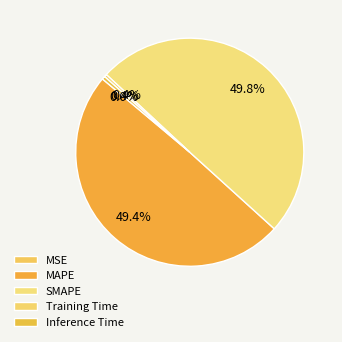

What is the total percentage of SMAPE and Training Time?

50.2%